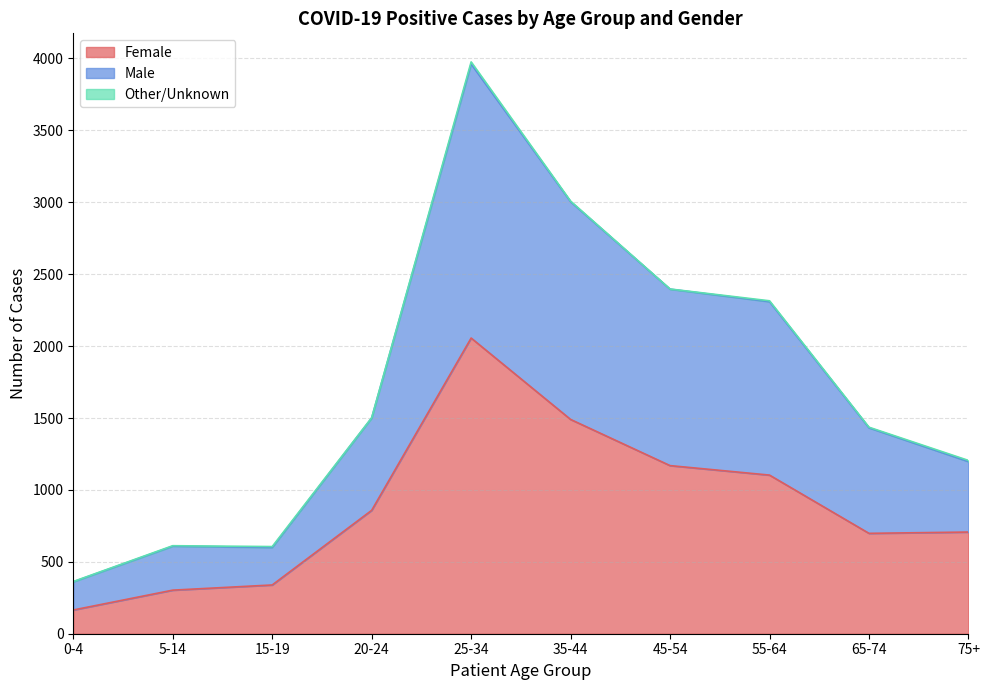

At which category does Female reach its first local valley?

65-74